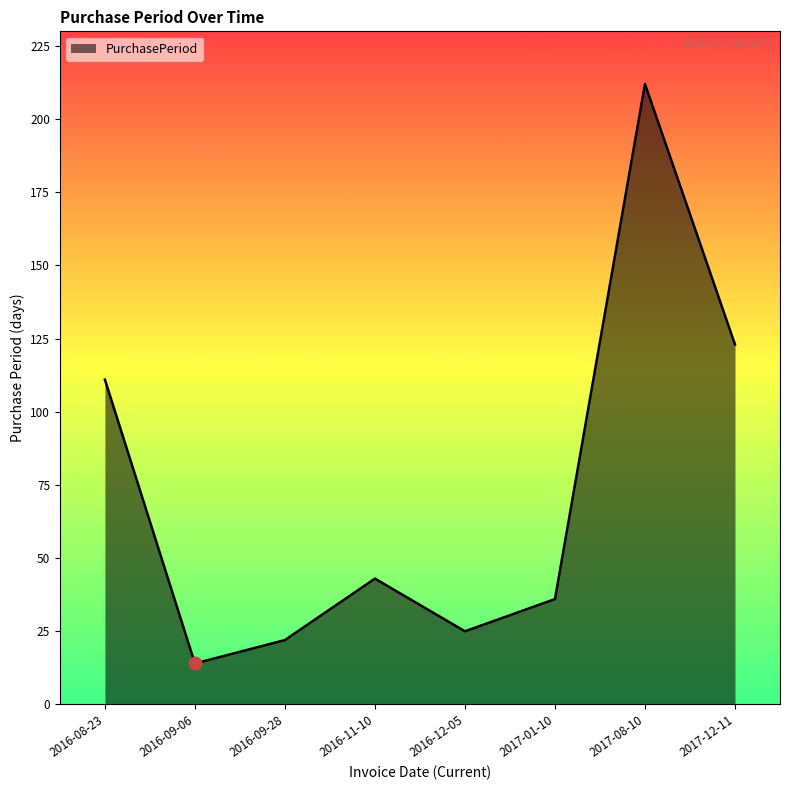

True or false: the data has more than 0 interior local peaks.

True